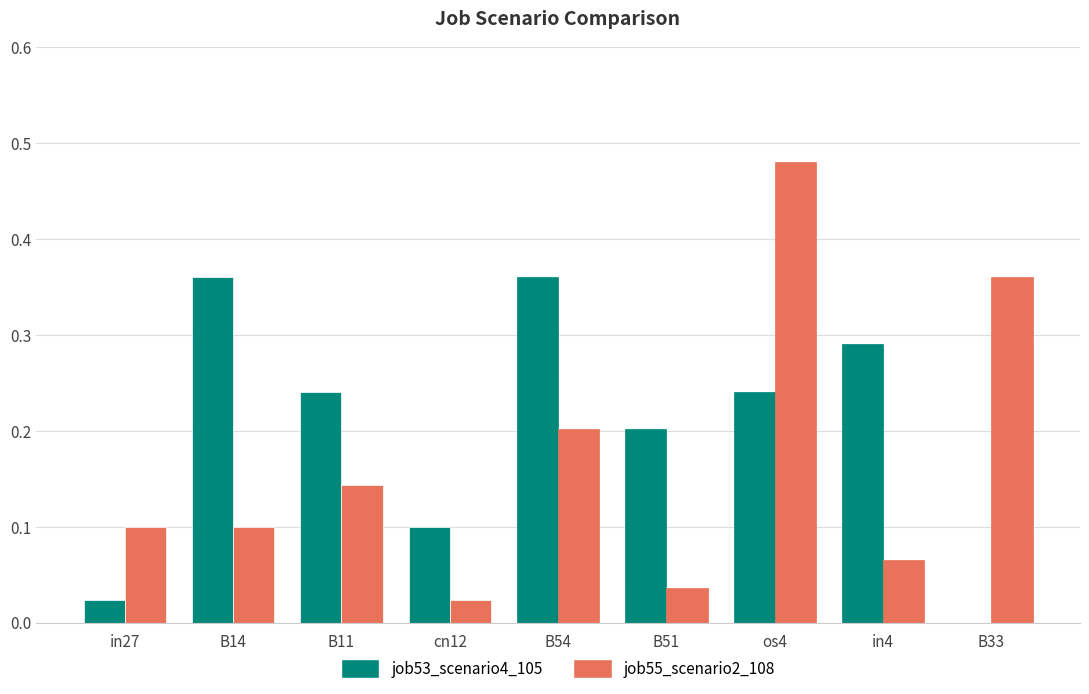

Is it true that job55_scenario2_108 equals 0.1 at in27?

True